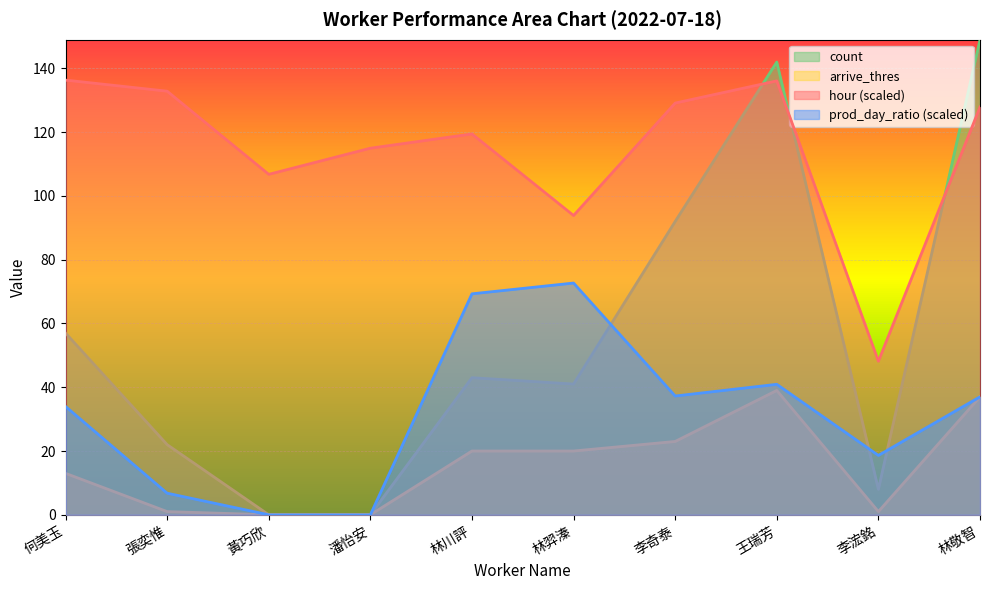

How many values in count are above zero?

8